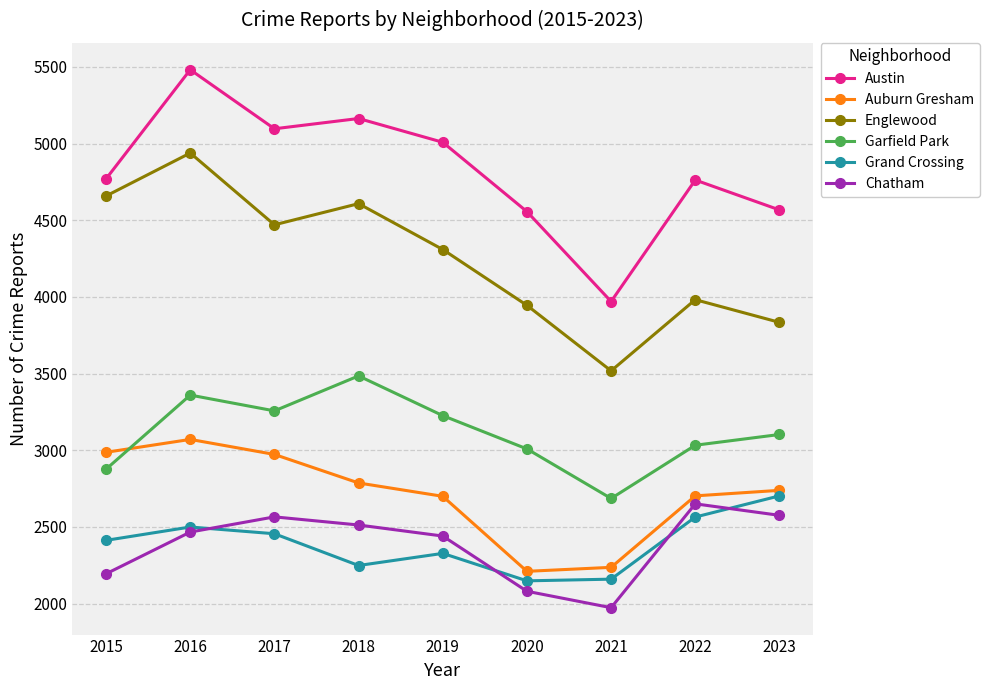

True or false: Englewood has a value of 3982 at 2022.

True